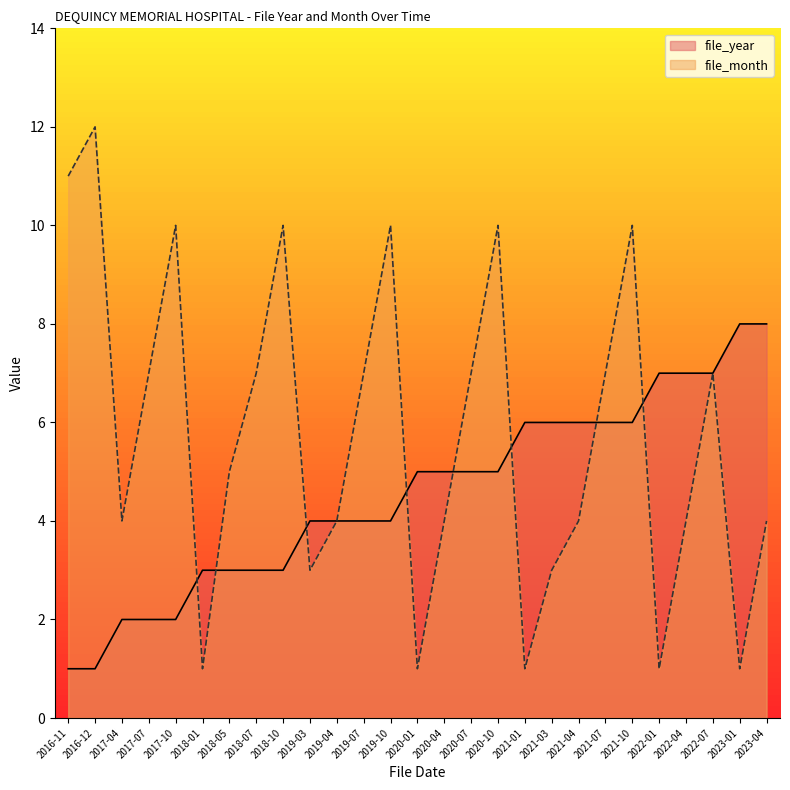

Where do file_month and file_year first cross each other?

2017-10 and 2018-01